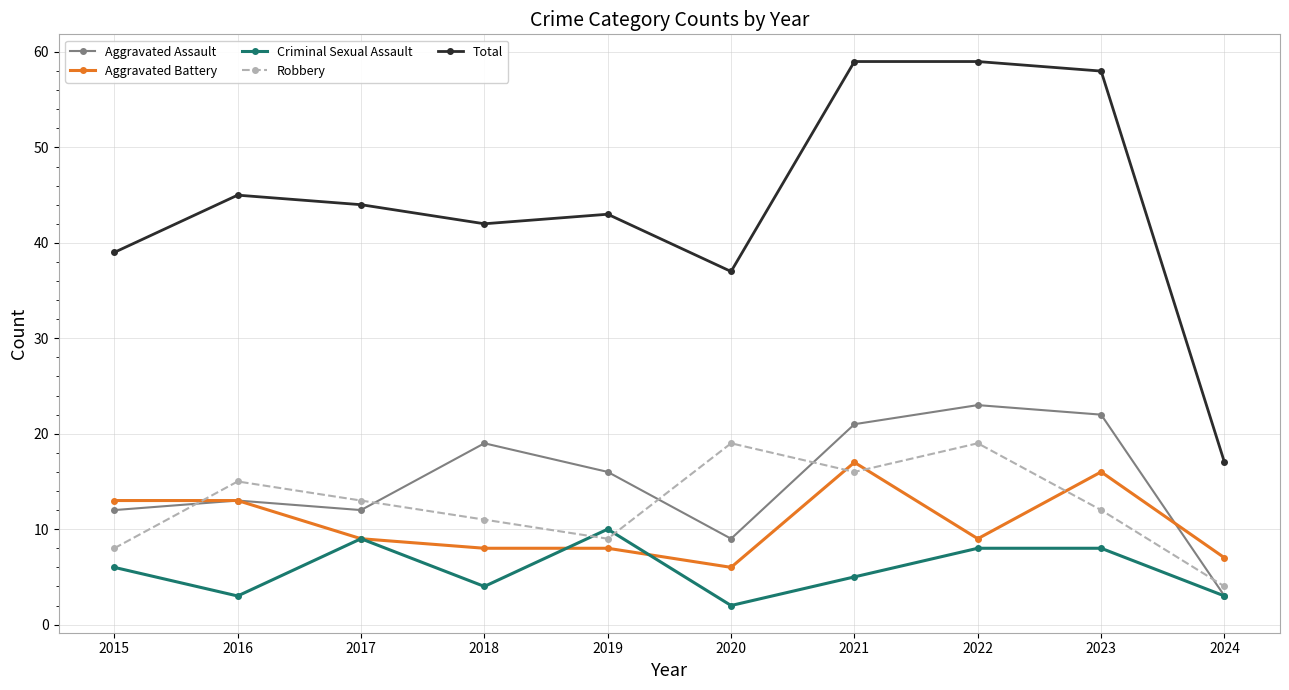

Rank the series by their maximum value, from lowest to highest.

Criminal Sexual Assault, Aggravated Battery, Robbery, Aggravated Assault, Total